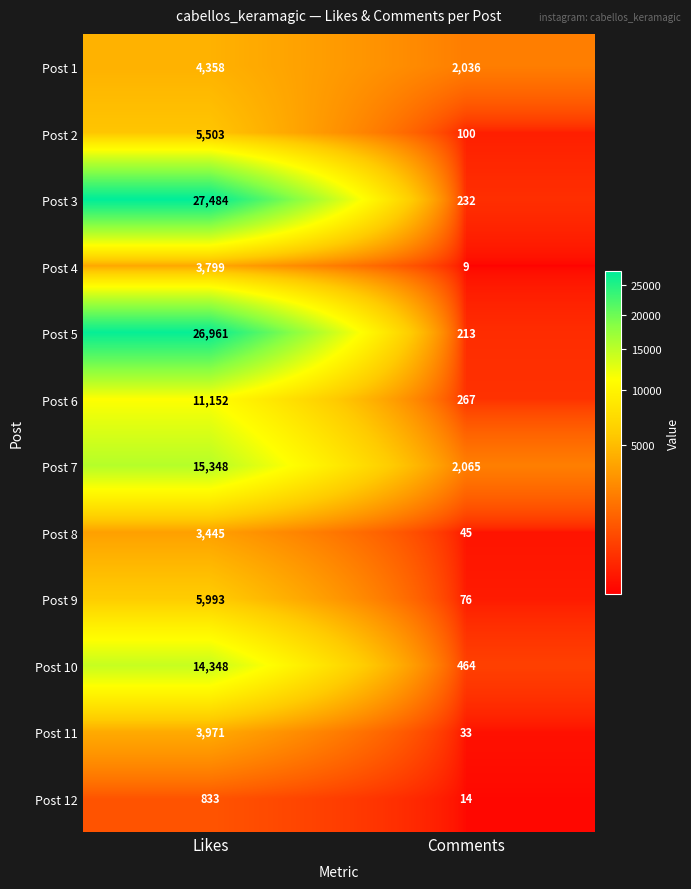

What is the maximum value shown in the chart?

27484